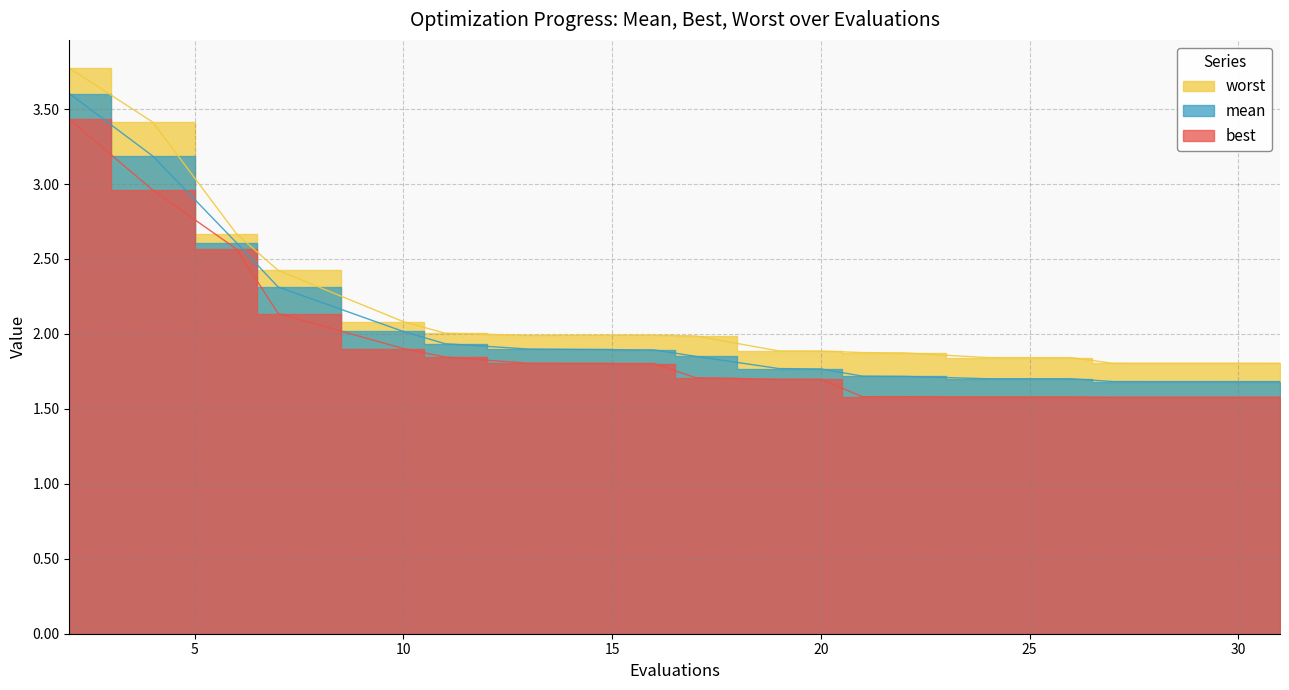

True or false: mean and best intersect in this chart.

False